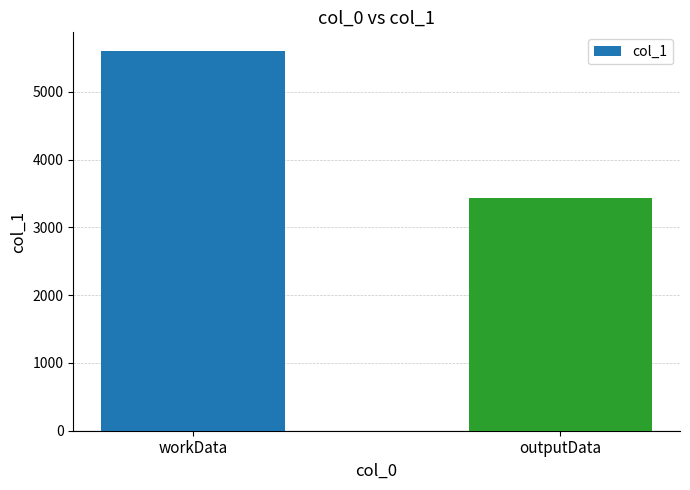

Reading right to left, transcribe all the data shown in this chart.

outputData=3428	workData=5600